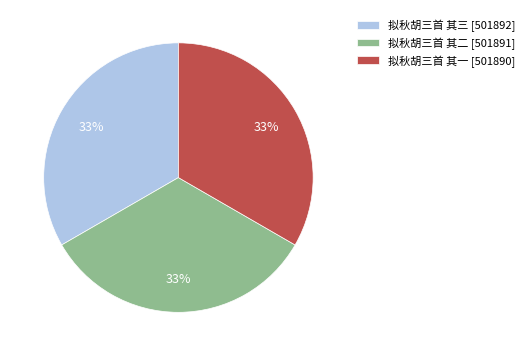

Do 拟秋胡三首 其二 [501891] and 拟秋胡三首 其三 [501892] together represent more than half of the pie?

Yes